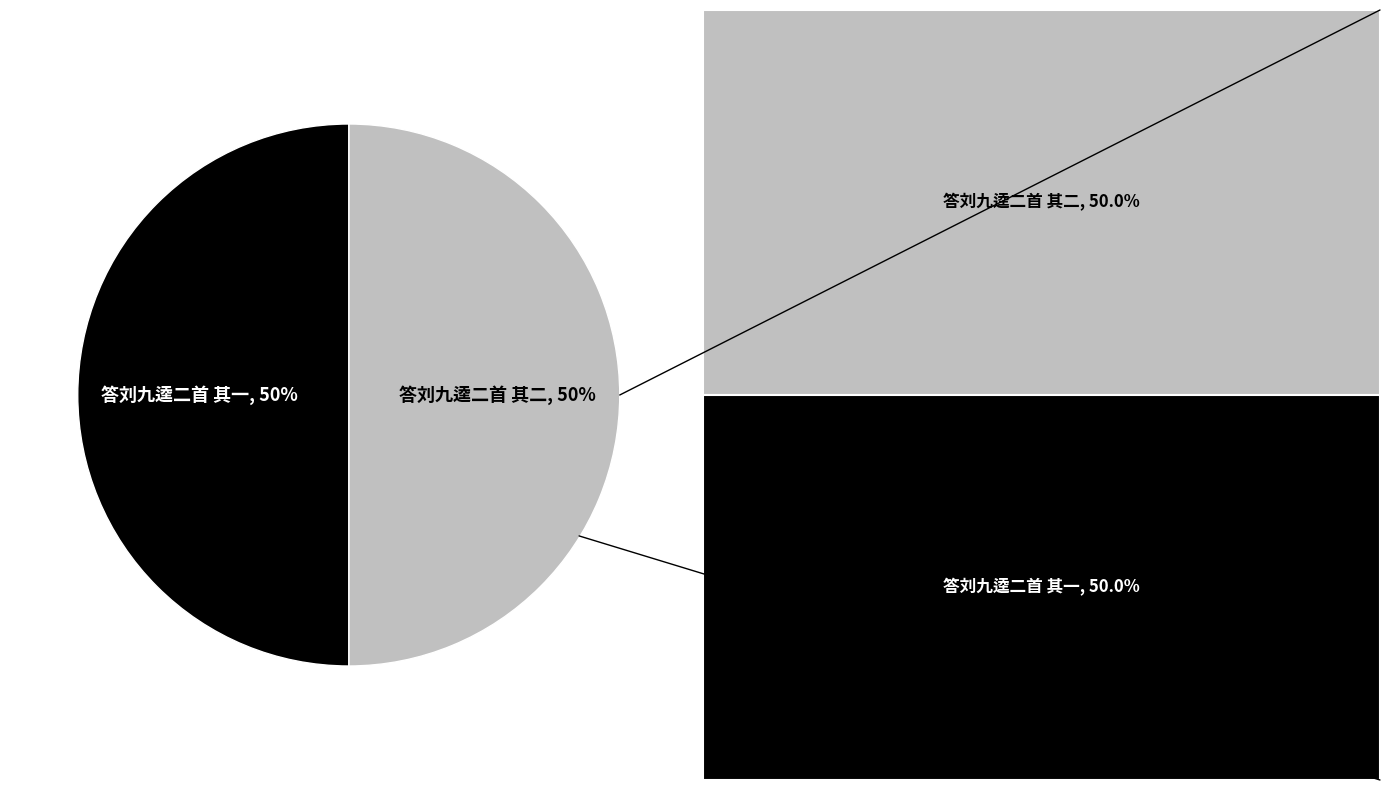

To the nearest percent, what is the average slice percentage?

50%